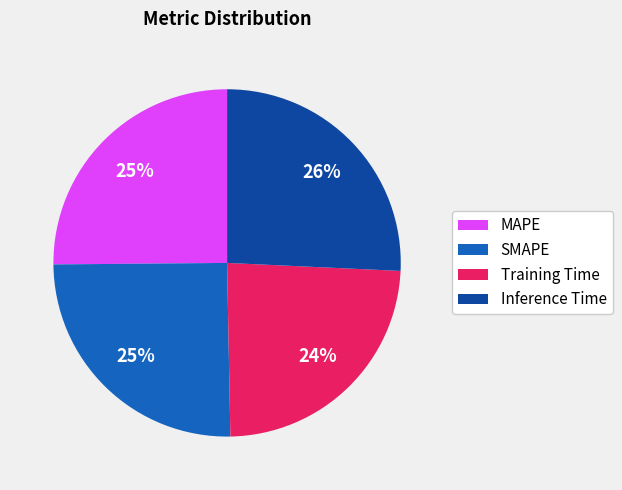

Count the number of slices in the pie.

4